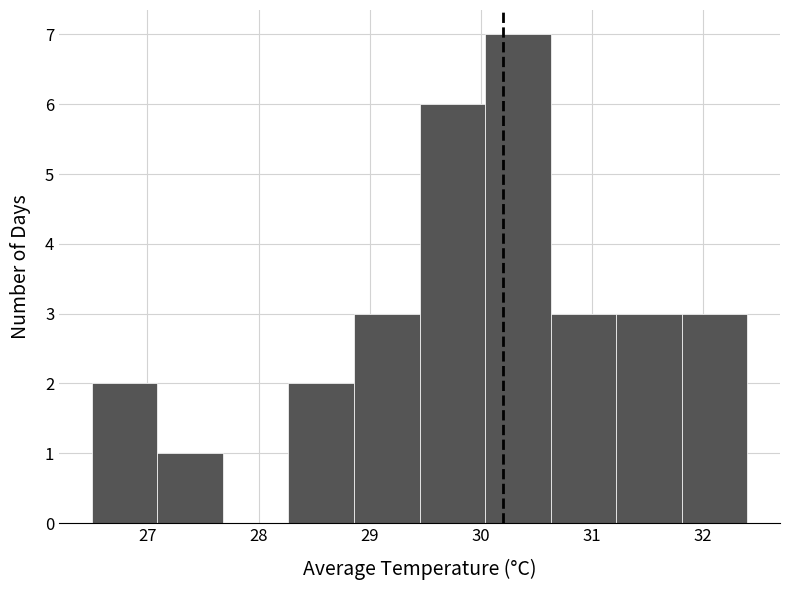

Reading left to right, transcribe this chart: for each bar, give the range it covers on the x-axis and its height. Neither the bar edges nor the heights are printed on the chart, so give them approximately, as read against the axes.

26.50 to 27.09: 2
27.09 to 27.68: 1
27.68 to 28.27: 0
28.27 to 28.86: 2
28.86 to 29.45: 3
29.45 to 30.04: 6
30.04 to 30.63: 7
30.63 to 31.22: 3
31.22 to 31.81: 3
31.81 to 32.40: 3